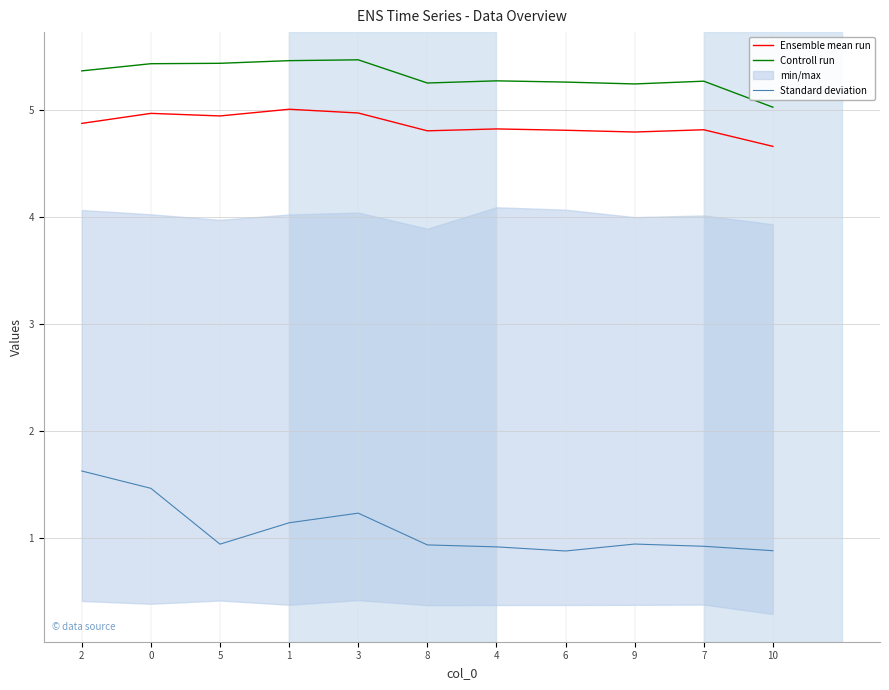

What value does the Standard deviation series have at 6?

0.9